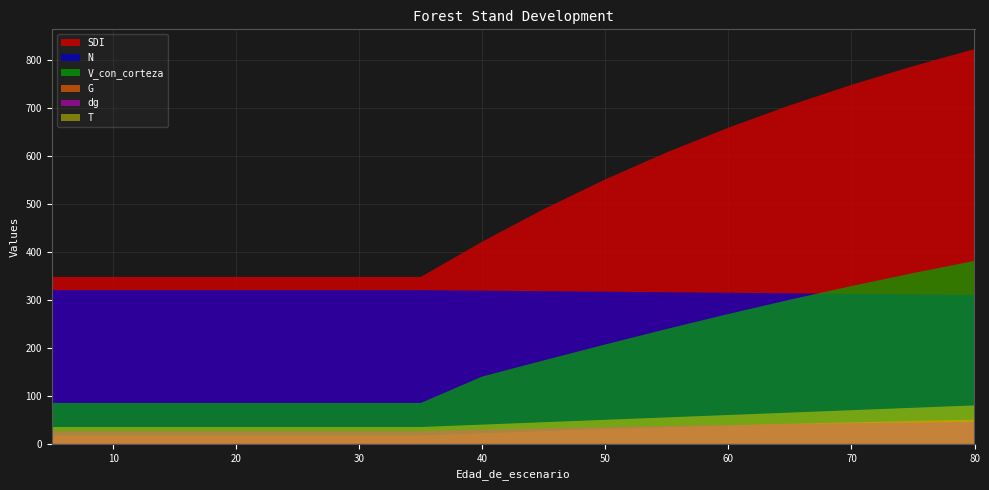

Reading left to right, list all the values displayed in this chart.

N: 319.9	319.9	319.9	319.9	319.9	319.9	319.9	319.9	318.8	317.7	316.6	315.5	314.4	313.3	312.2	311.2	310.1
G: 17.4	17.4	17.4	17.4	17.4	17.4	17.4	17.4	22.0	26.5	30.7	34.6	38.2	41.6	44.8	47.7	50.4
SDI: 0.0	347.5	347.5	347.5	347.5	347.5	347.5	347.5	421.0	488.7	550.5	606.9	658.1	704.7	747.3	786.1	821.7
V_con_corteza: 0.0	85.1	85.1	85.1	85.1	85.1	85.1	85.1	140.2	173.8	206.9	239.2	270.3	300.1	328.4	355.3	380.9
dg: 26.3	26.3	26.3	26.3	26.3	26.3	26.3	26.3	29.7	32.6	35.1	37.4	39.3	41.1	42.7	44.2	45.5
T: 35.0	35.0	35.0	35.0	35.0	35.0	35.0	35.0	40.0	45.0	50.0	55.0	60.0	65.0	70.0	75.0	80.0